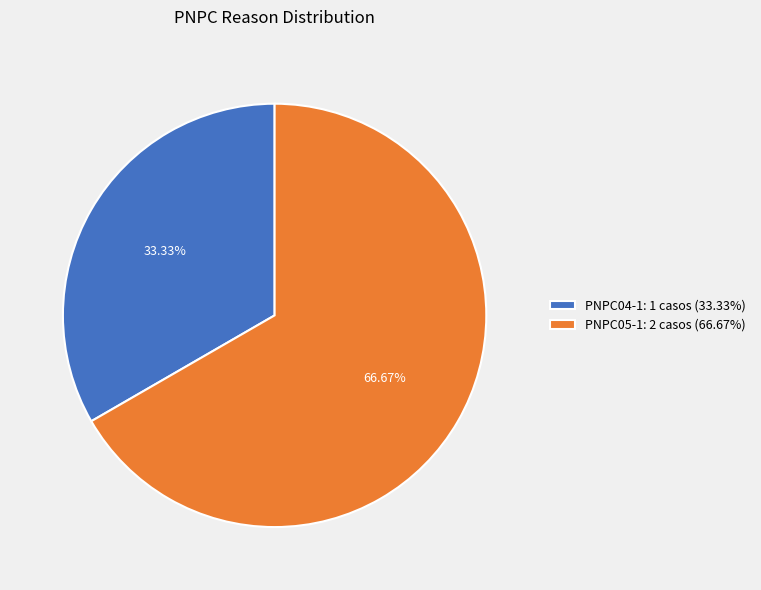

To the nearest percent, what percentage of the pie is PNPC05-1?

67%